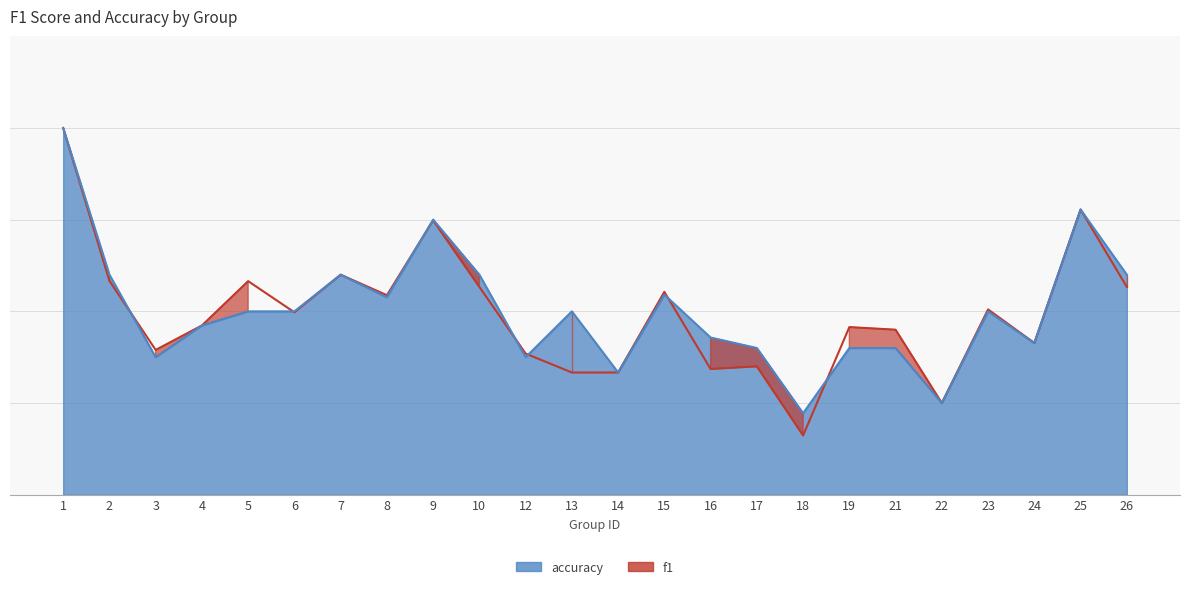

The value of f1 at 10 is 0.4. True or false?

False